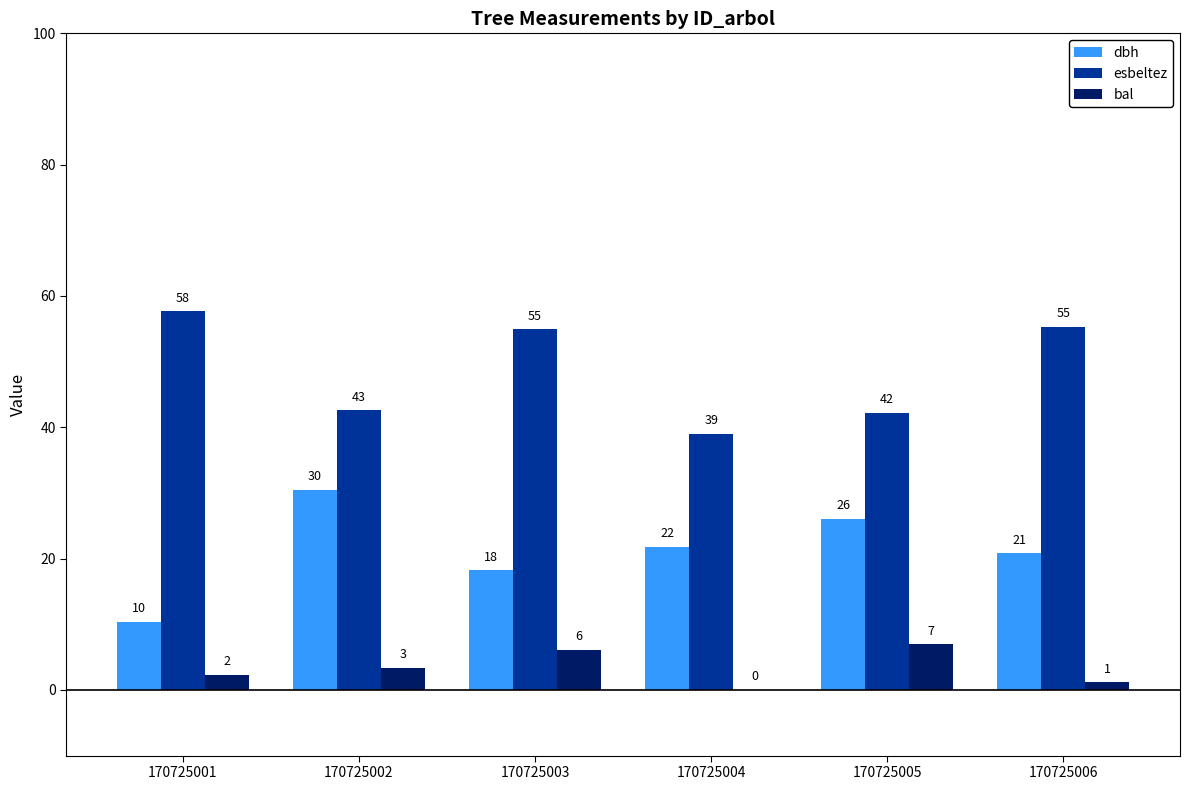

Are the bars horizontal?

No